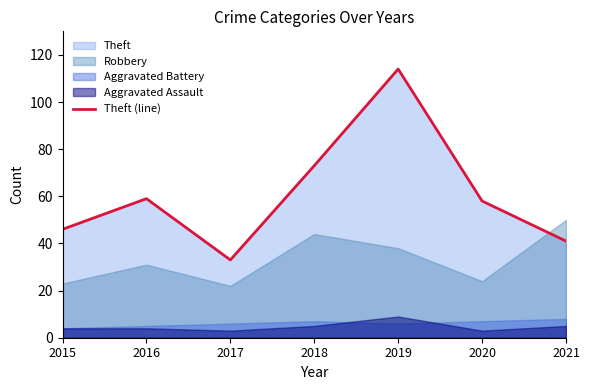

At which category does the chart reach its peak across all series?

2019